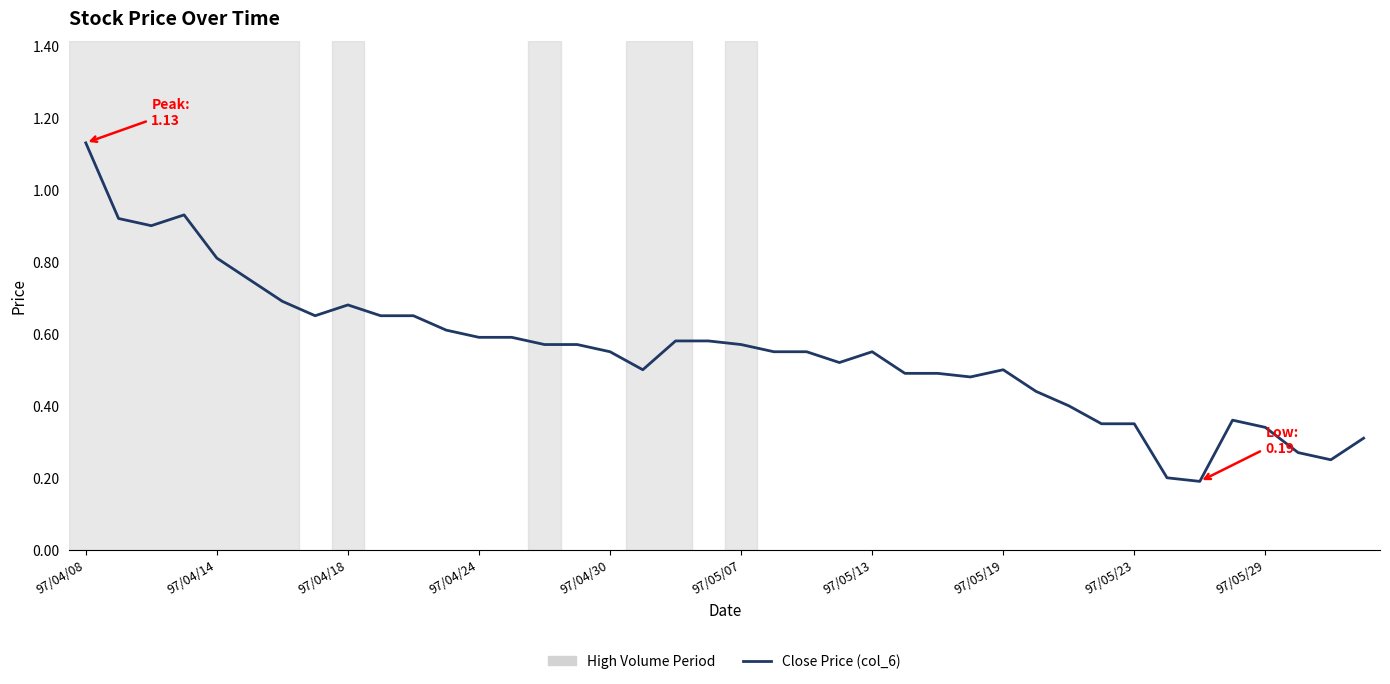

The chart shows a value of 0.8 at 97/04/30. True or false?

False